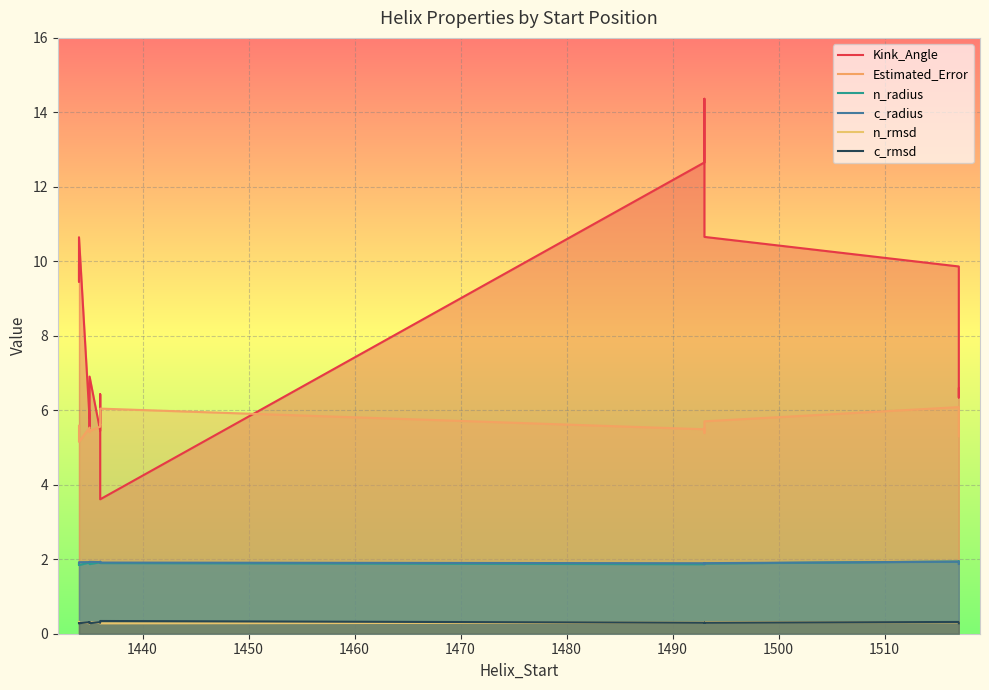

What is the difference between the maximum and minimum values in the n_radius series?

0.1